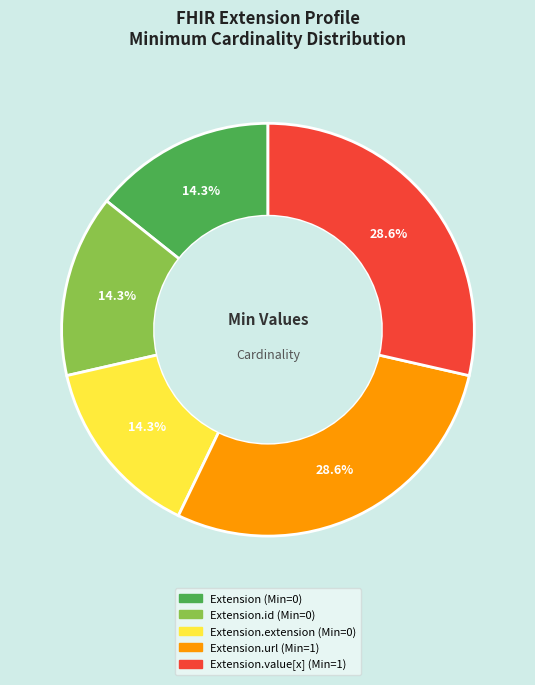

Is there any slice that represents more than half of the pie?

No